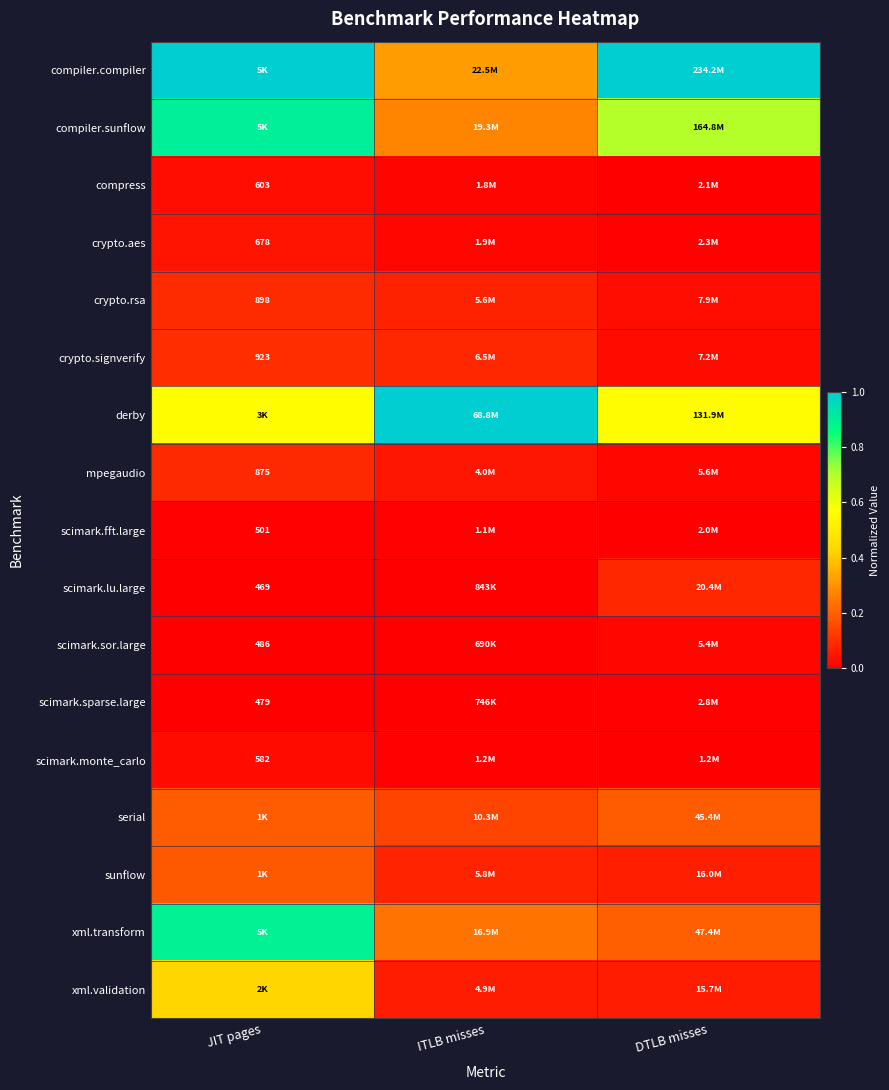

What is the total value across all series at ITLB misses?

2.4